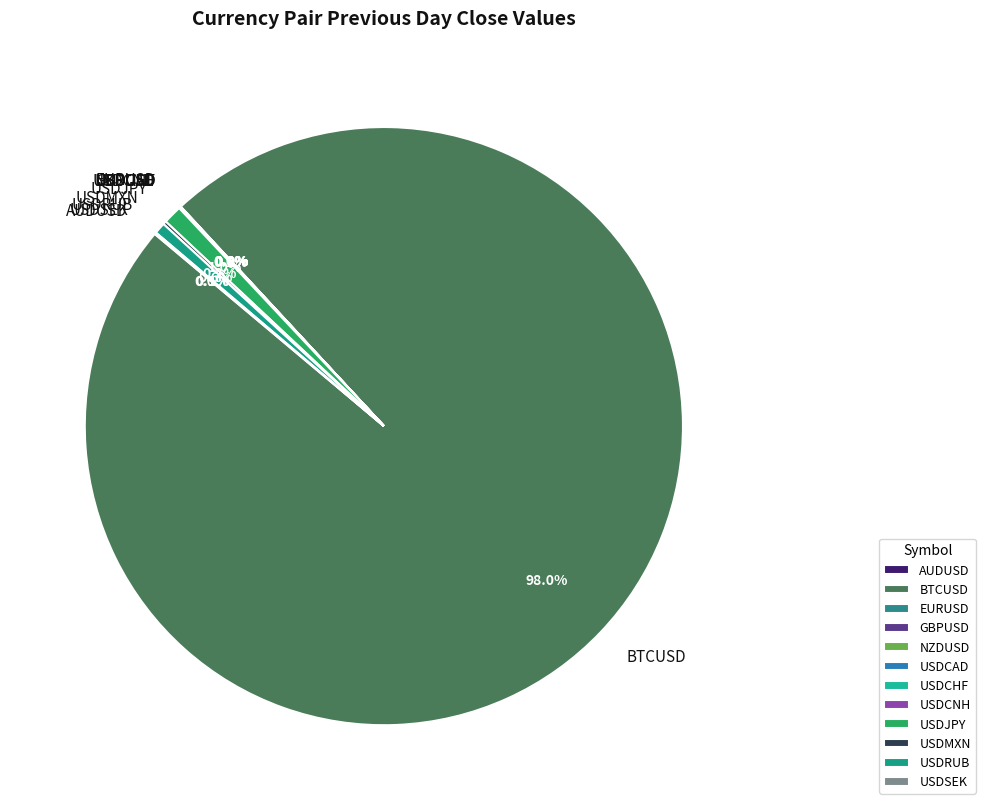

To the nearest percent, what is the difference between the largest and smallest slice percentages?

98%